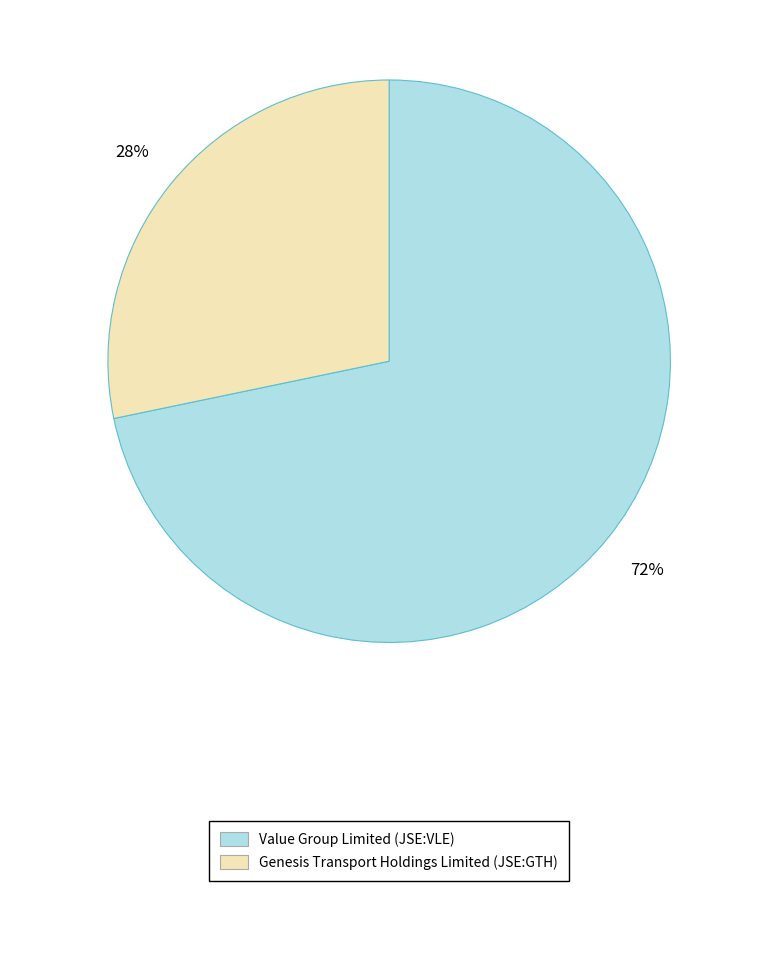

To the nearest percent, what is the average slice percentage?

50%